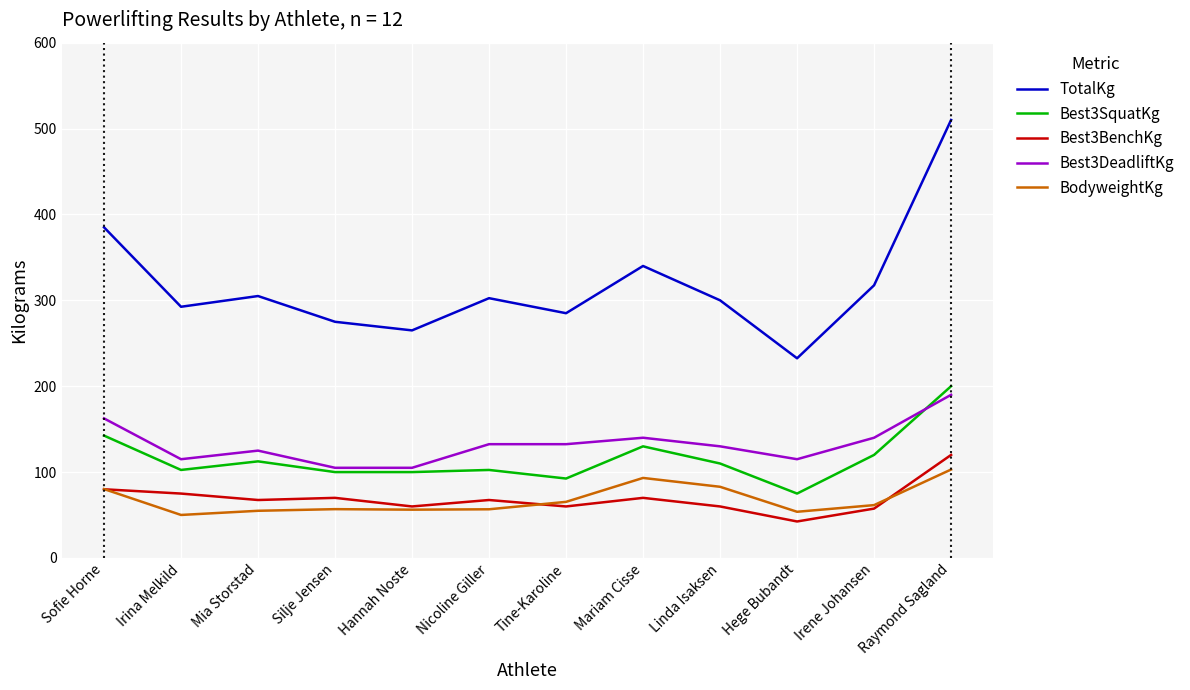

True or false: Best3DeadliftKg and BodyweightKg intersect in this chart.

False